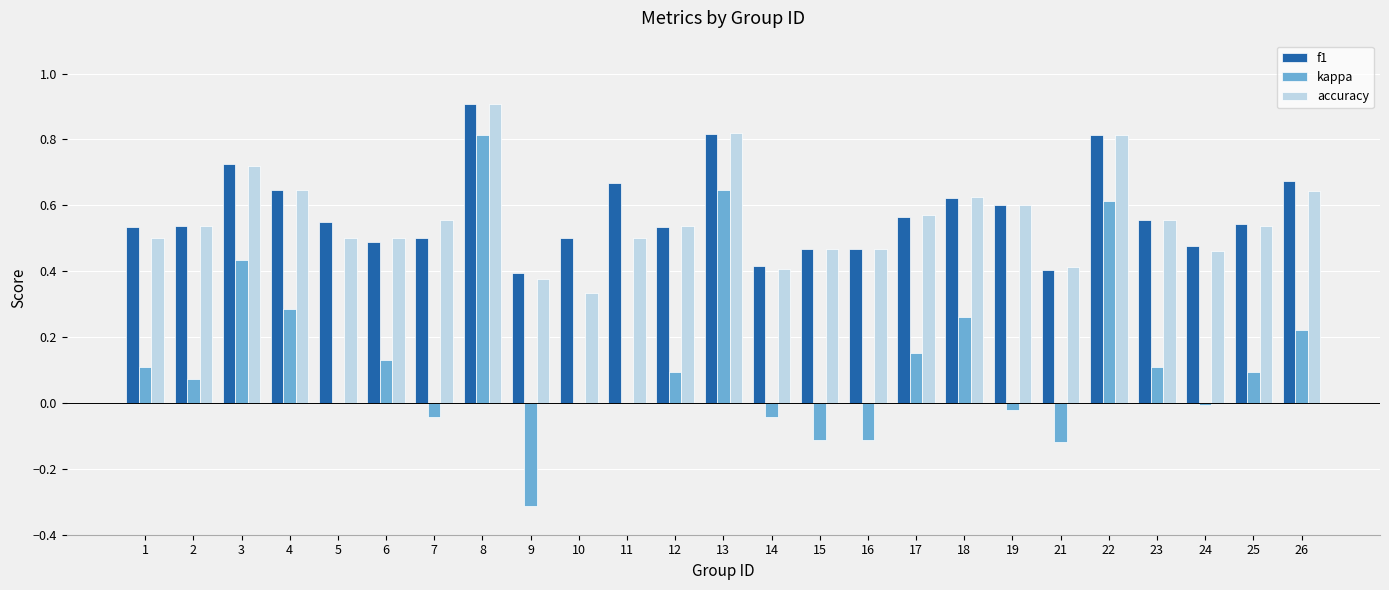

At which category is the sum across all series the highest?

8